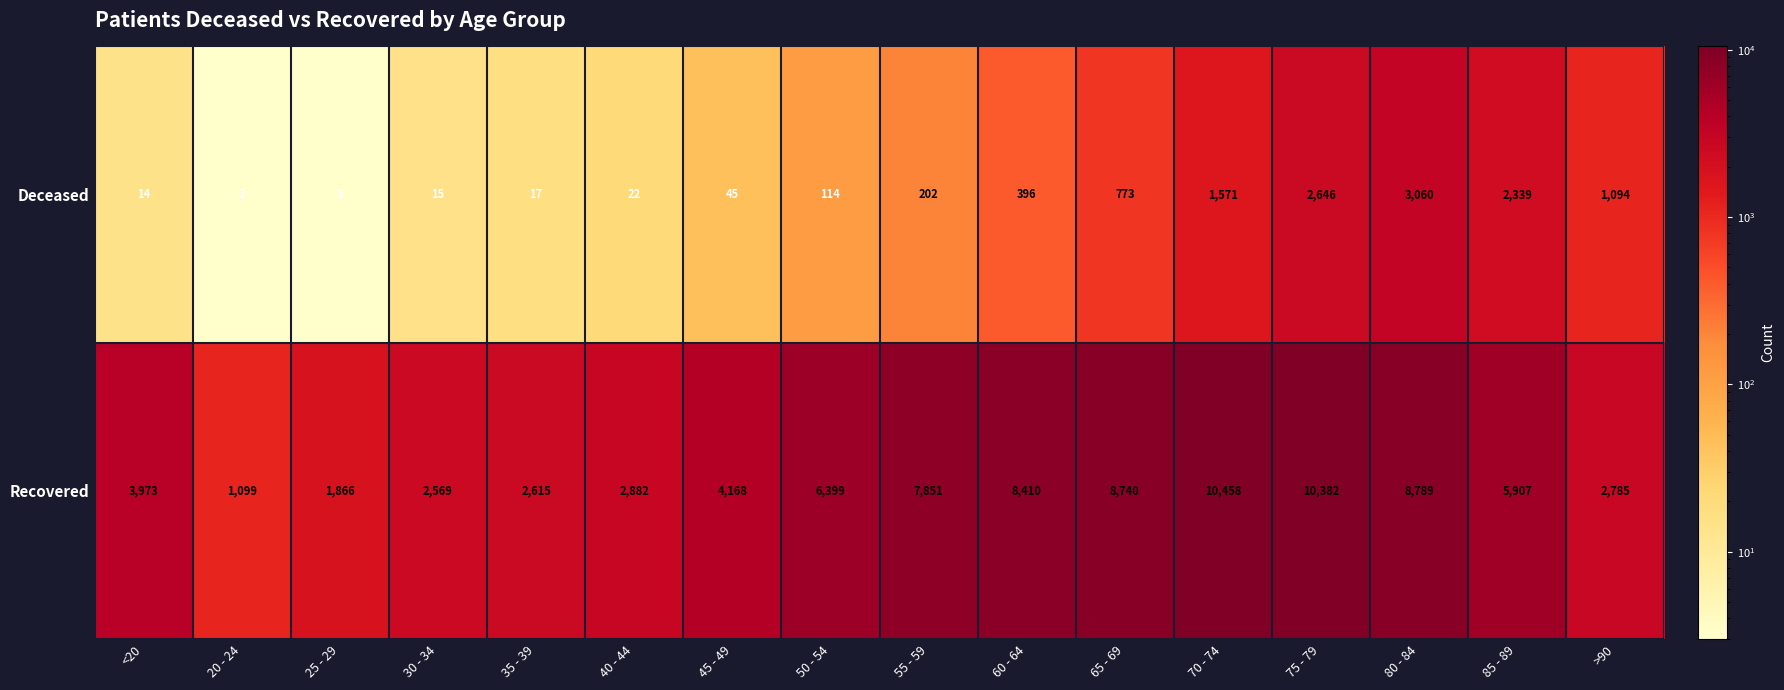

What is the difference between the highest and lowest values at 65 - 69?

7967